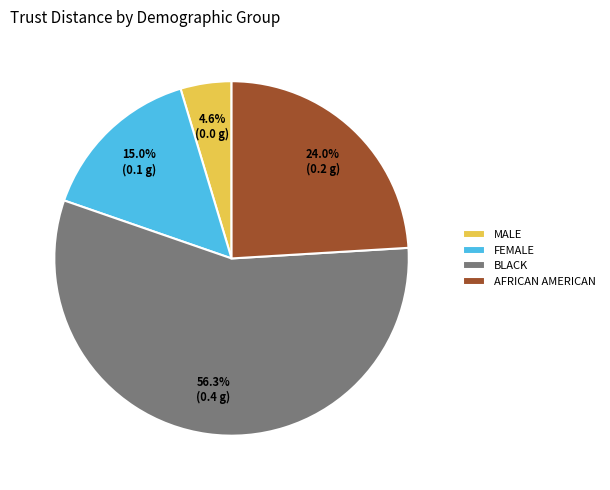

What is the majority slice?

BLACK